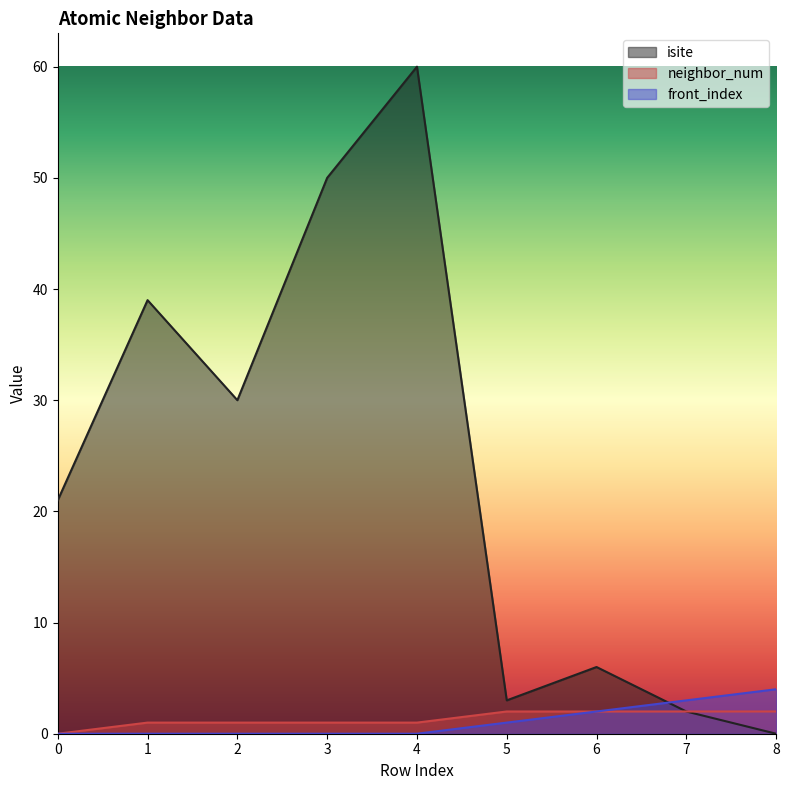

Is it true that front_index equals -2 at 4?

False